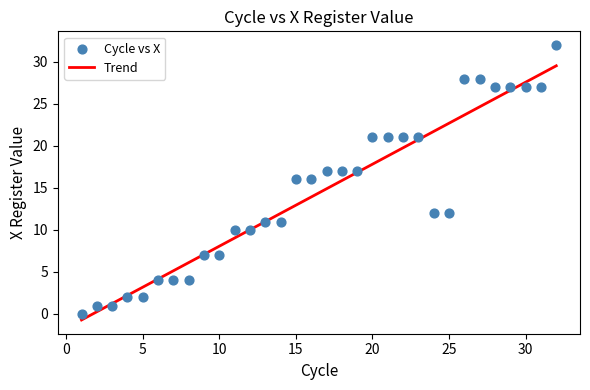

What is the range of Y values (max minus min)?

32